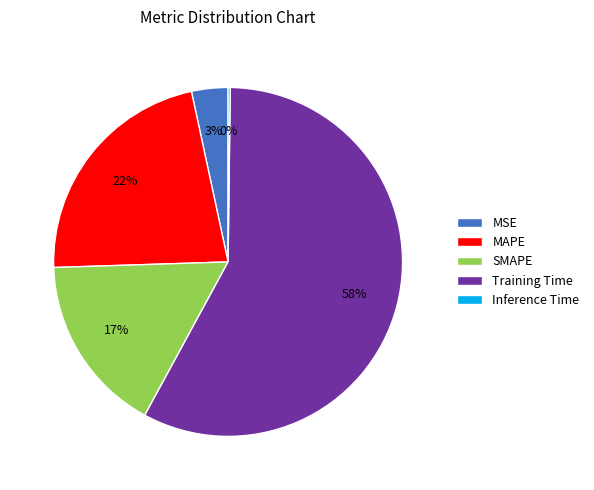

The MSE slice represents 13% of the pie. True or false?

False